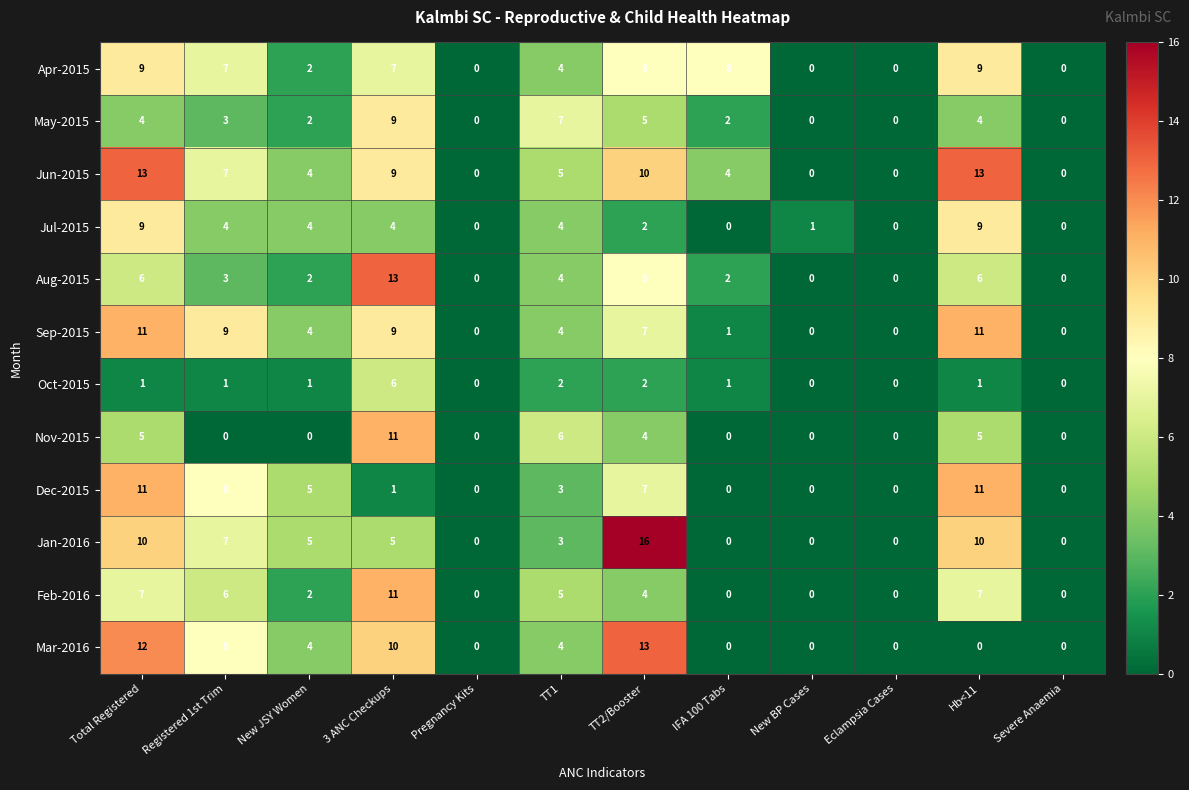

Is the value of Mar-2016 at Registered 1st Trim greater than the value of Jun-2015 at 3 ANC Checkups?

No